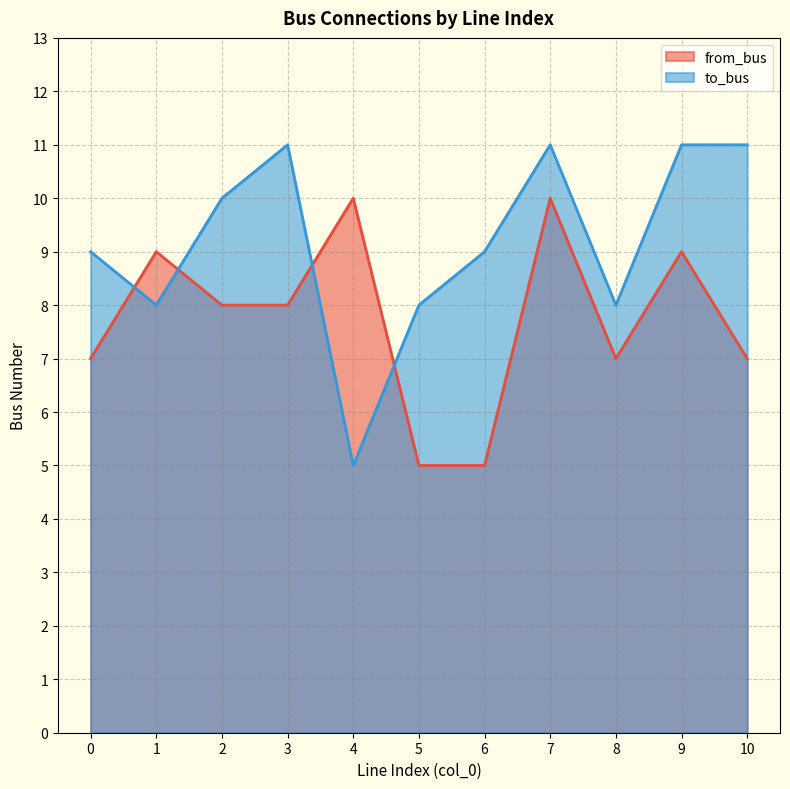

Which series has the widest spread of values?

to_bus